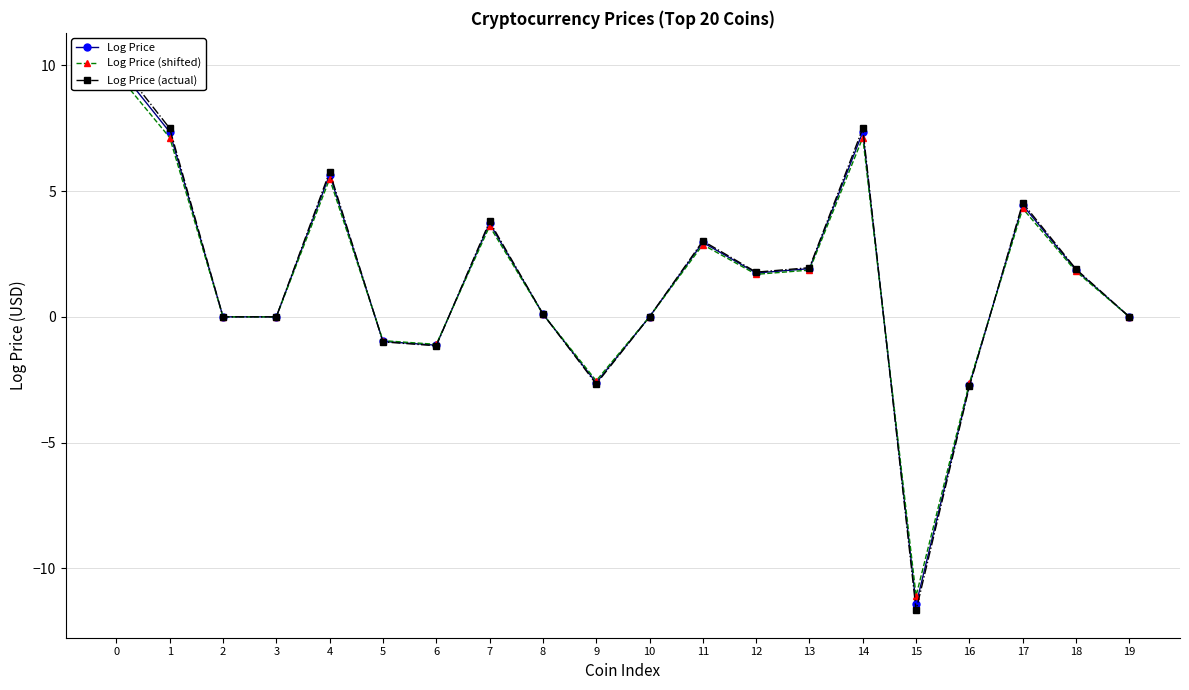

Reading right to left, extract all data points from this chart.

Log Price: -0.0	1.9	4.4	-2.7	-11.4	7.3	1.9	1.7	3.0	0.0	-2.6	0.1	3.7	-1.1	-1.0	5.7	0.0	0.0	7.3	10.0
Log Price (shifted): -0.0	1.8	4.3	-2.6	-11.1	7.1	1.9	1.7	2.9	0.0	-2.5	0.1	3.6	-1.1	-0.9	5.5	0.0	0.0	7.1	9.7
Log Price (actual): -0.0	1.9	4.5	-2.8	-11.7	7.5	2.0	1.8	3.0	0.0	-2.7	0.1	3.8	-1.2	-1.0	5.8	0.0	0.0	7.5	10.2